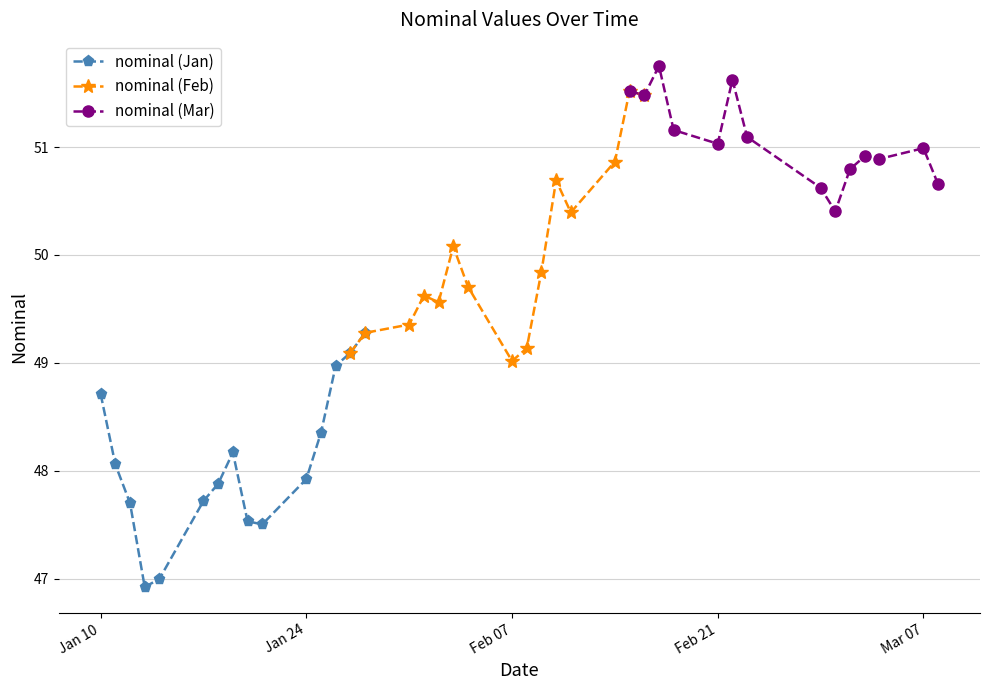

What is the ratio of the value at 2023-03-01 to the value at 2023-01-12?

1.1